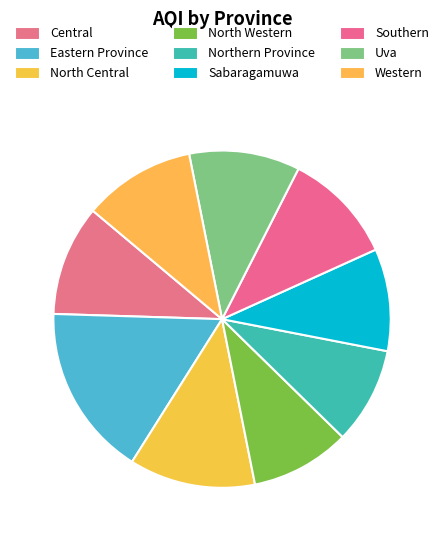

What is the total percentage of North Central and Central?

22.7%